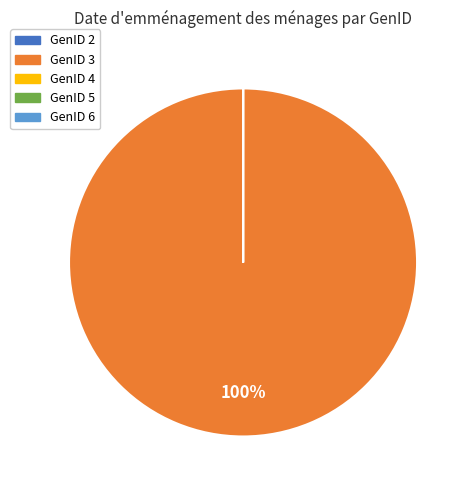

To the nearest percent, what is the average slice percentage?

20%